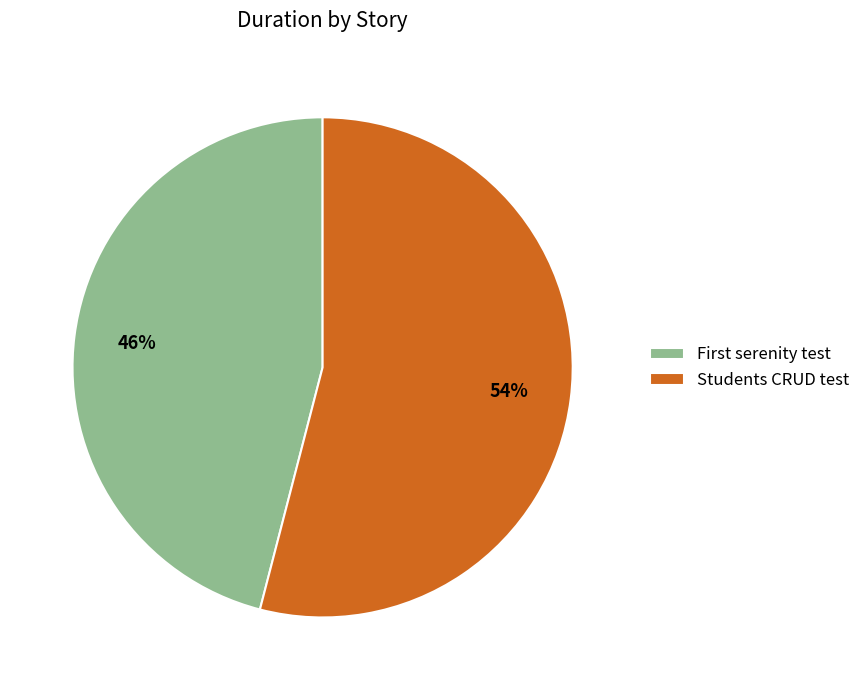

Is it true that Students CRUD test is 41% of the pie?

False